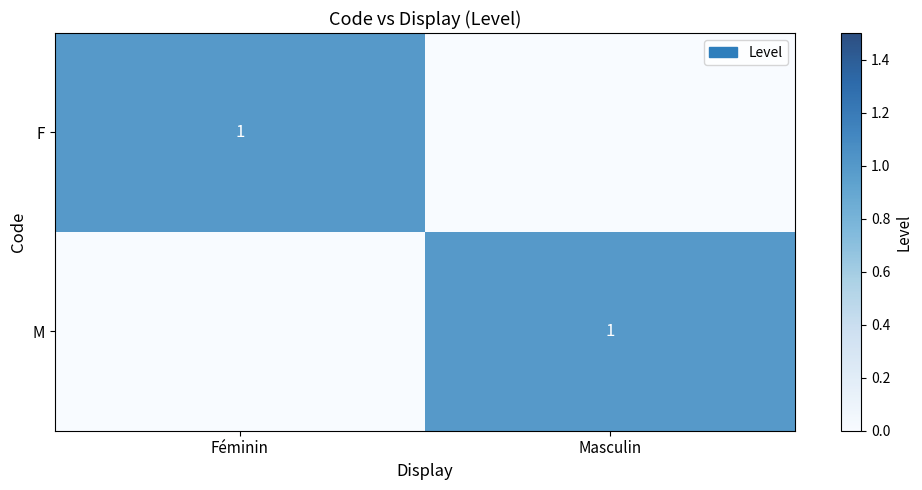

The M series shows 1 at Masculin. True or false?

True